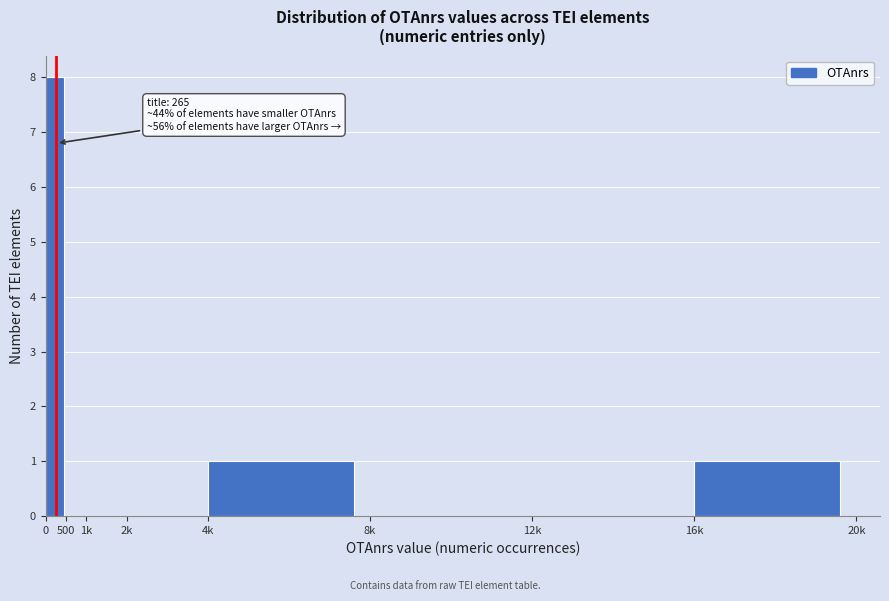

Reading left to right, list all the values displayed in this chart.

0=8	500=0	1k=0	2k=0	4k=1	8k=0	12k=0	16k=1